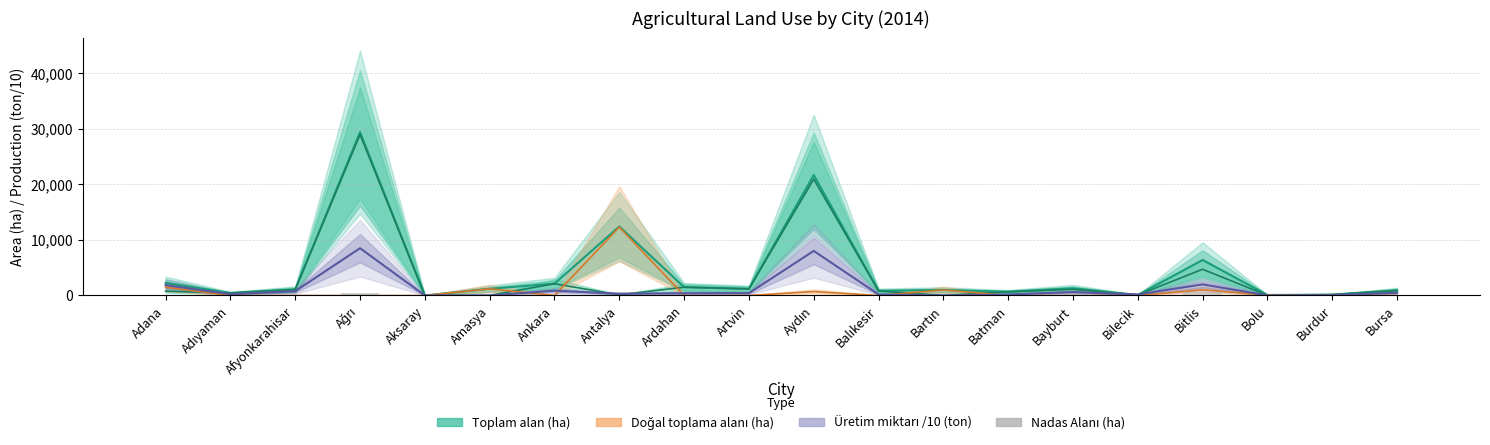

True or false: Toplam alan (ha) has a value of 1207.1 at Amasya.

True